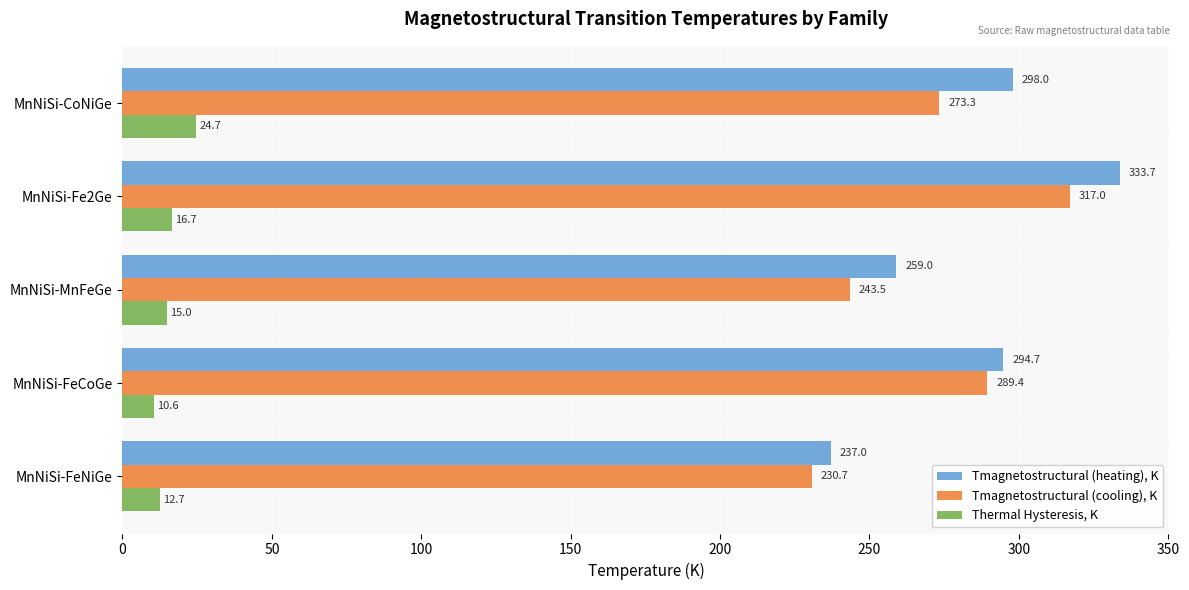

How many values in the Tmagnetostructural (heating), K series exceed 294?

3